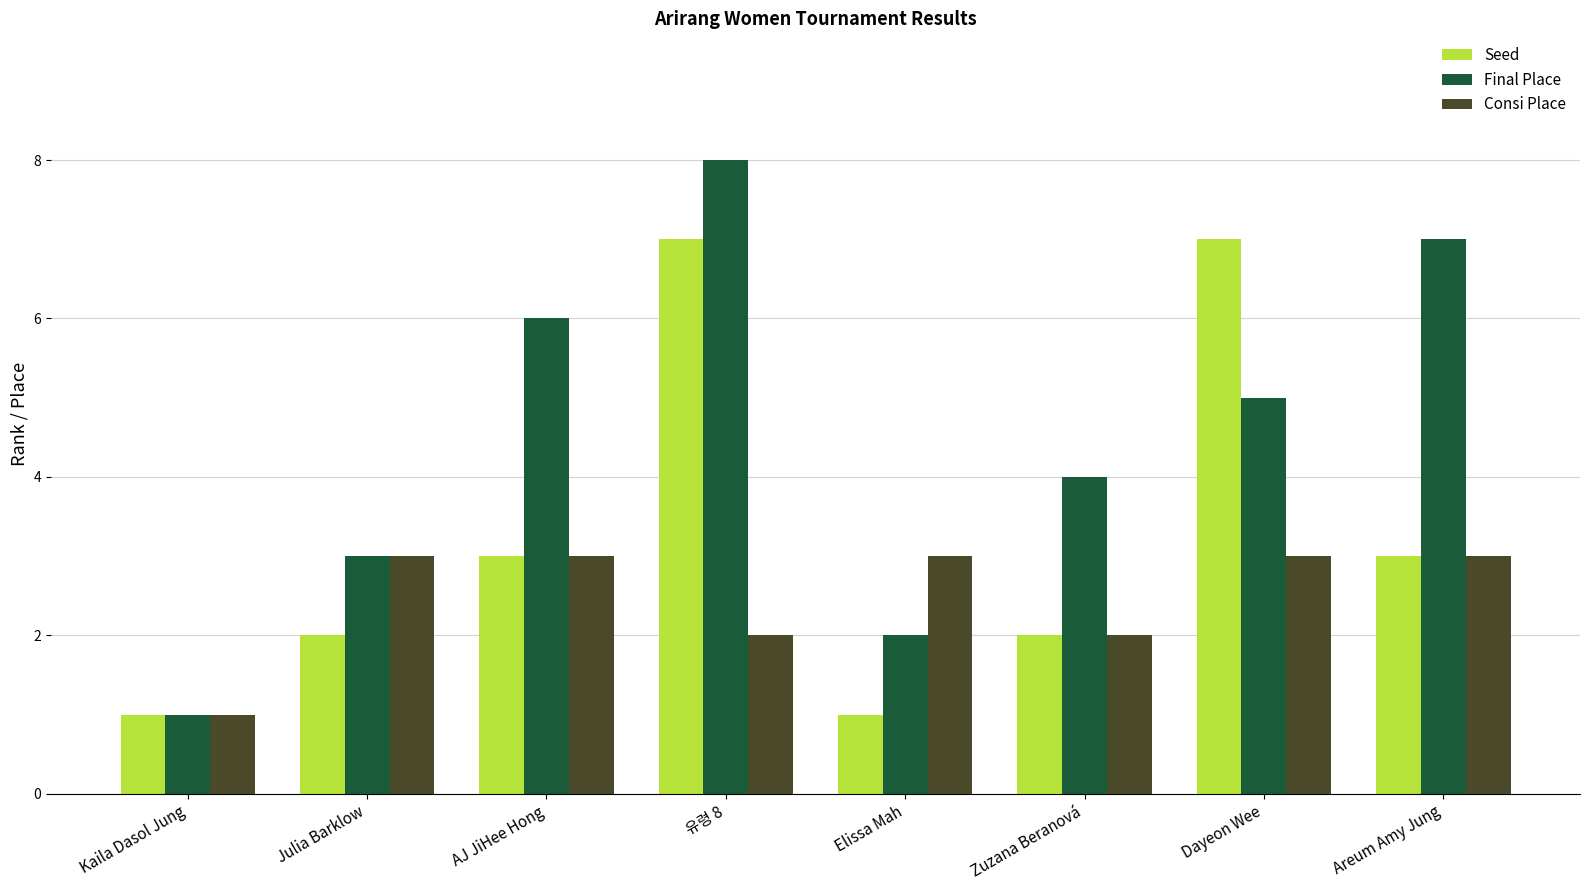

Reading left to right, what are all the values shown in this chart?

Seed: Kaila Dasol Jung=1	Julia Barklow=2	AJ JiHee Hong=3	유령 8=7	Elissa Mah=1	Zuzana Beranová=2	Dayeon Wee=7	Areum Amy Jung=3
Final Place: Kaila Dasol Jung=1	Julia Barklow=3	AJ JiHee Hong=6	유령 8=8	Elissa Mah=2	Zuzana Beranová=4	Dayeon Wee=5	Areum Amy Jung=7
Consi Place: Kaila Dasol Jung=1	Julia Barklow=3	AJ JiHee Hong=3	유령 8=2	Elissa Mah=3	Zuzana Beranová=2	Dayeon Wee=3	Areum Amy Jung=3